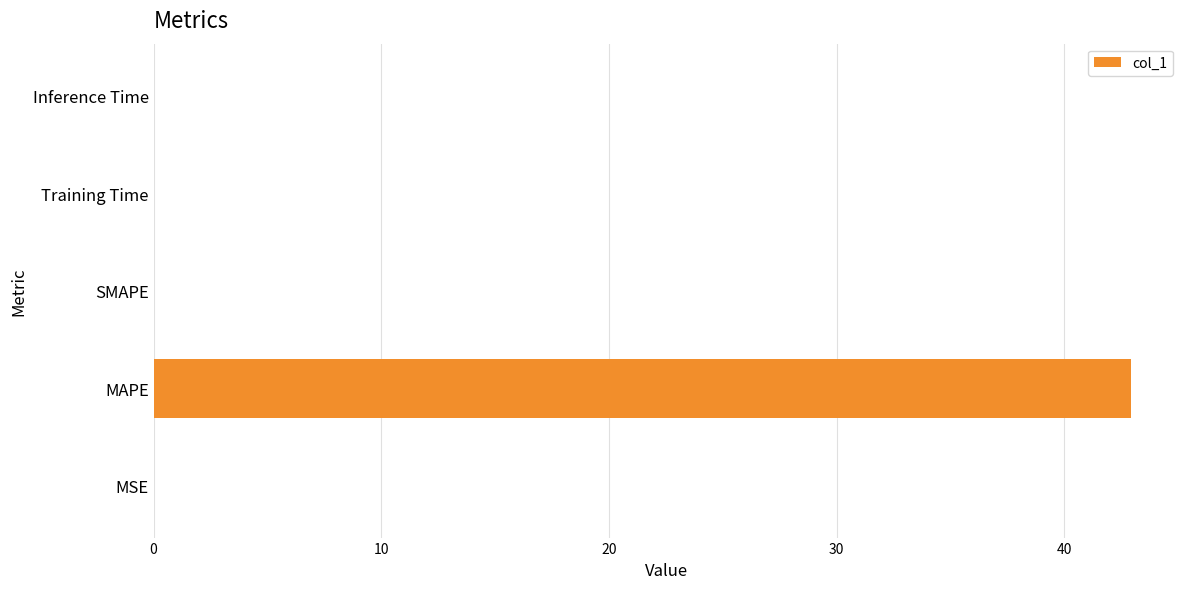

What is the sum of all values?

42.9